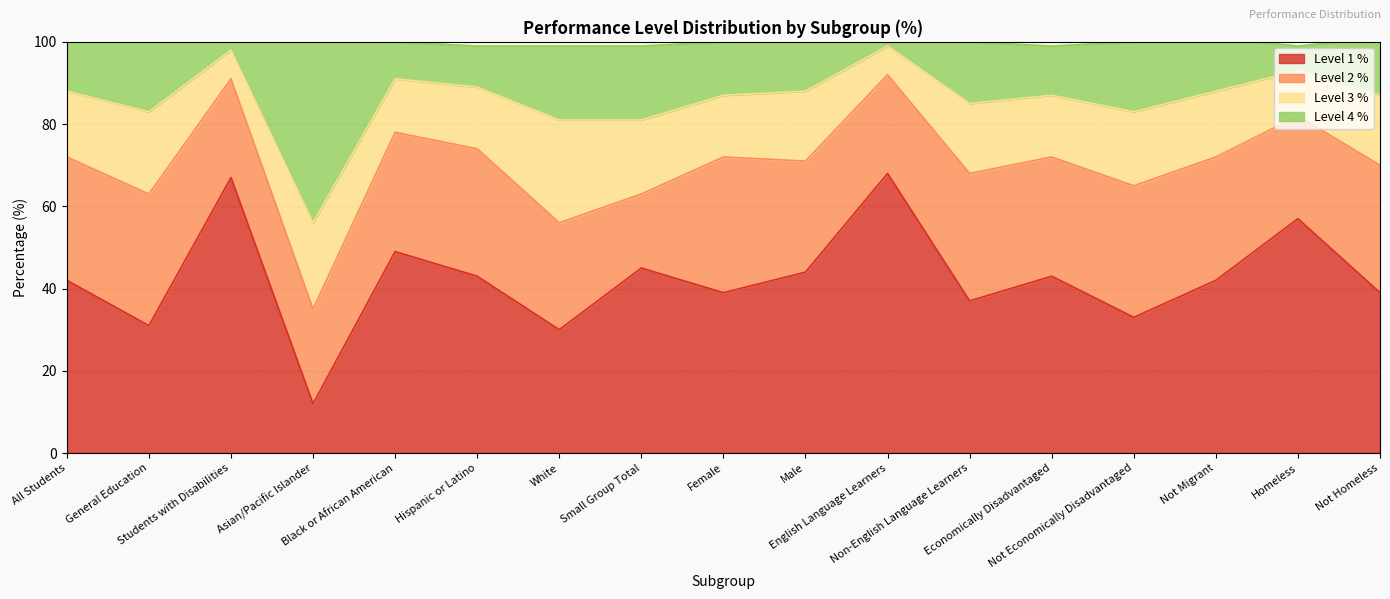

What is the difference between the second highest and second lowest values in the Level 1 % series?

37